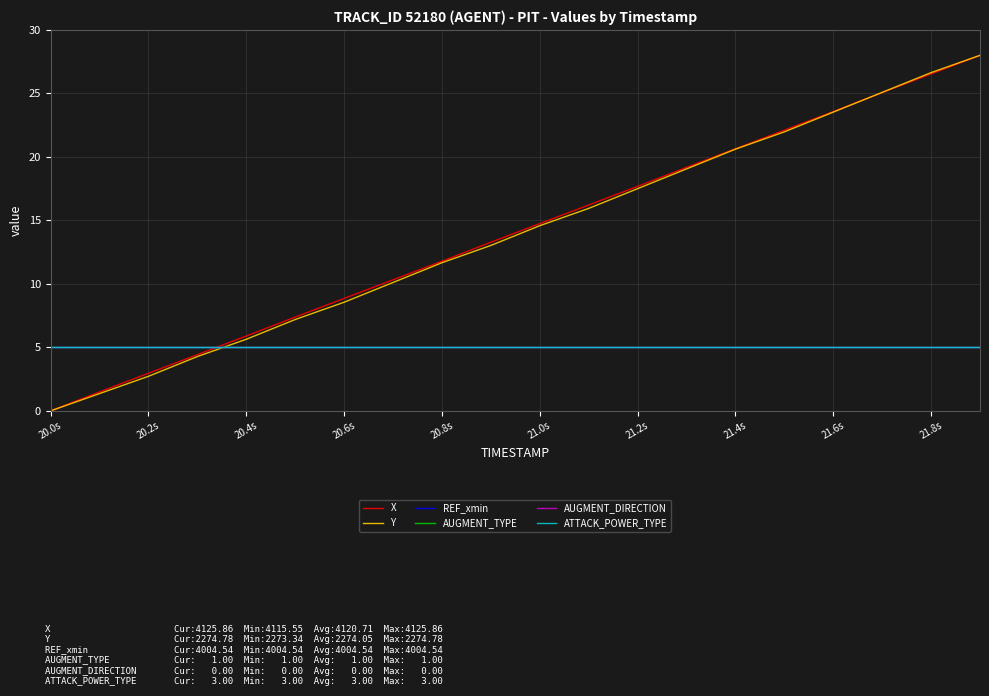

Reading left to right, extract all data points from this chart.

X: 0.0	1.5	3.0	4.4	5.9	7.4	8.9	10.3	11.8	13.3	14.7	16.2	17.7	19.2	20.6	22.1	23.6	25.1	26.5	28.0
Y: 0.0	1.4	2.7	4.3	5.6	7.2	8.6	10.1	11.7	13.0	14.6	15.9	17.5	19.1	20.6	22.0	23.5	25.1	26.6	28.0
REF_xmin: 5.0	5.0	5.0	5.0	5.0	5.0	5.0	5.0	5.0	5.0	5.0	5.0	5.0	5.0	5.0	5.0	5.0	5.0	5.0	5.0
AUGMENT_TYPE: 5.0	5.0	5.0	5.0	5.0	5.0	5.0	5.0	5.0	5.0	5.0	5.0	5.0	5.0	5.0	5.0	5.0	5.0	5.0	5.0
AUGMENT_DIRECTION: 5.0	5.0	5.0	5.0	5.0	5.0	5.0	5.0	5.0	5.0	5.0	5.0	5.0	5.0	5.0	5.0	5.0	5.0	5.0	5.0
ATTACK_POWER_TYPE: 5.0	5.0	5.0	5.0	5.0	5.0	5.0	5.0	5.0	5.0	5.0	5.0	5.0	5.0	5.0	5.0	5.0	5.0	5.0	5.0